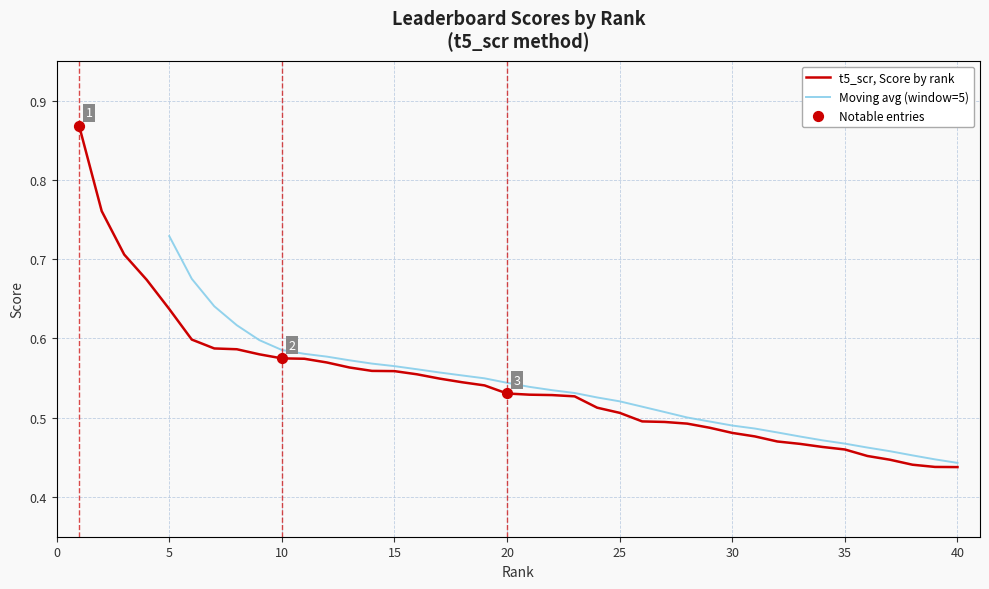

True or false: t5_scr, Score by rank has a value of 0.3 at 40.

False